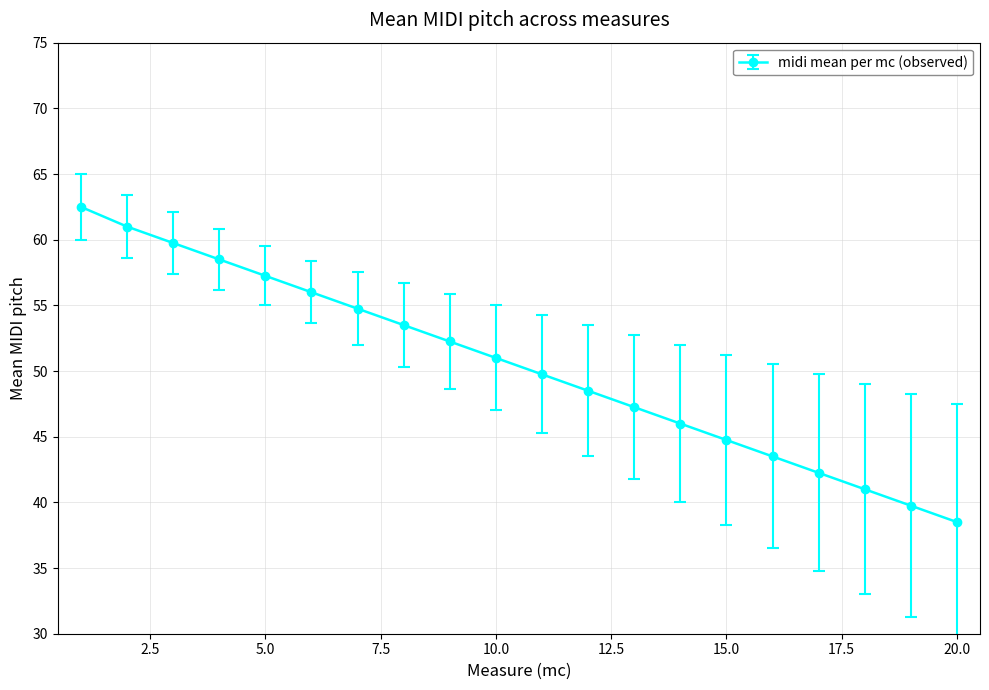

What is the average value?

50.4